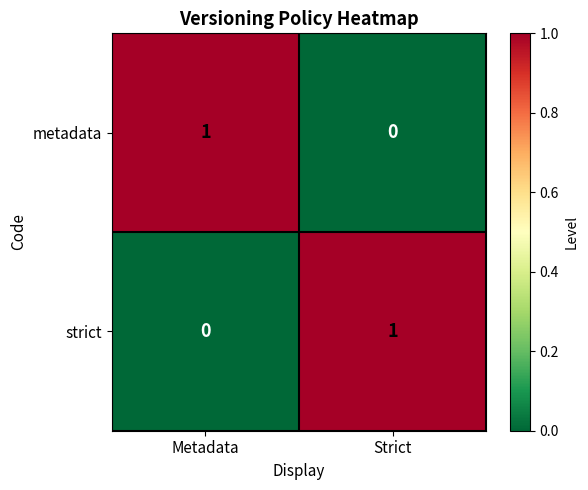

At which label is strict closest to 0?

Metadata